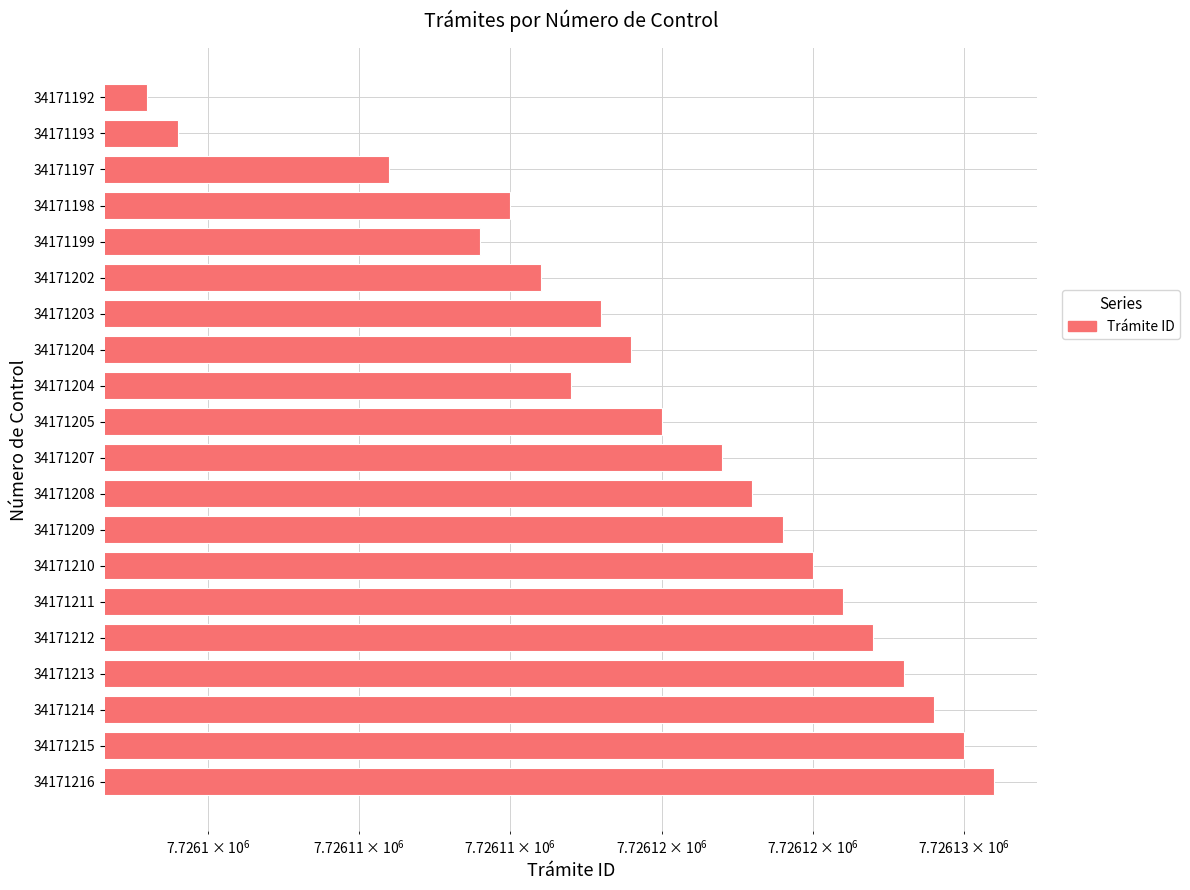

Which has a higher value, 34171204 or 34171216?

34171216